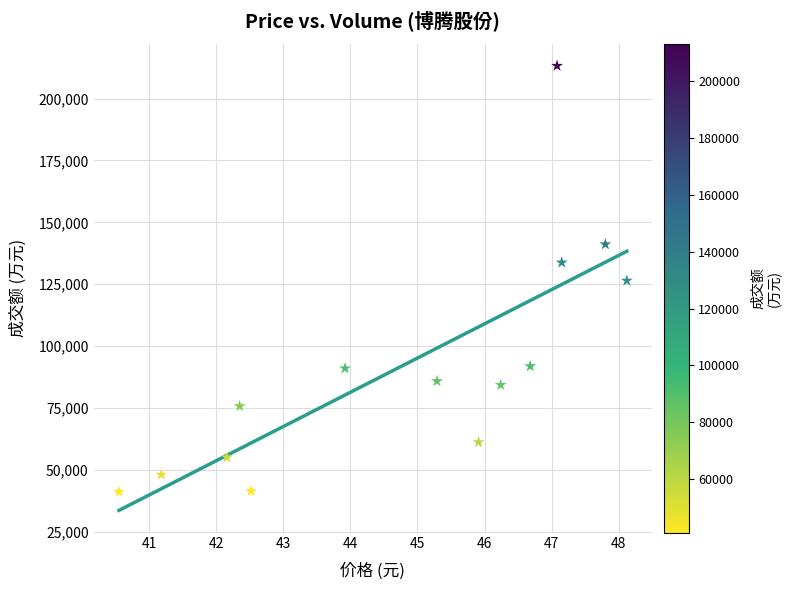

What is the range of Y values (max minus min)?

172048